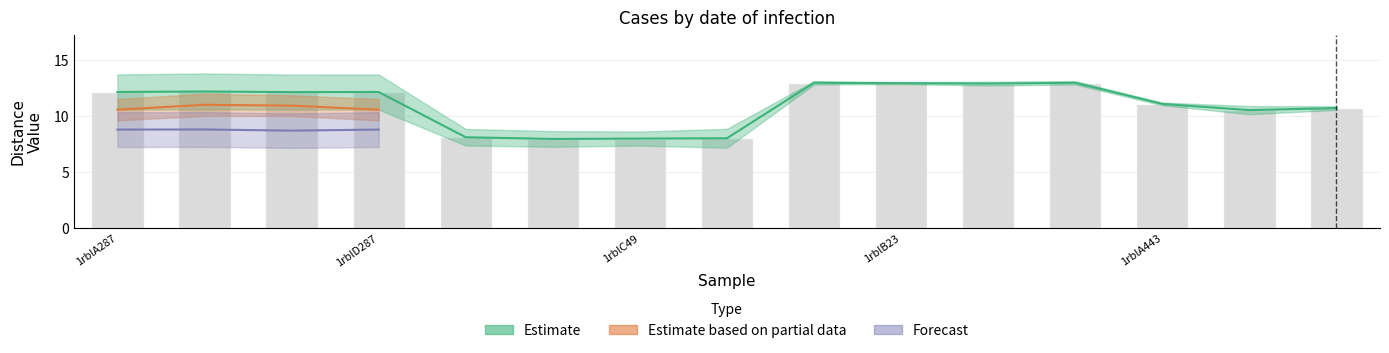

Which has a higher value, 1rblB23 or 1rblC49?

1rblB23